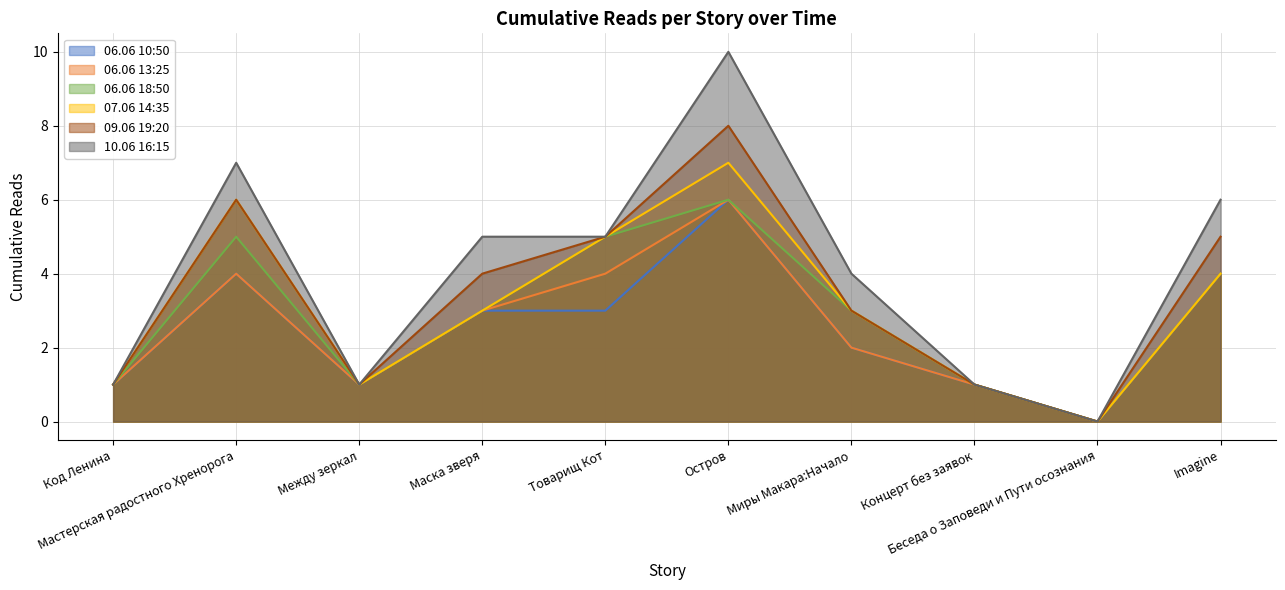

What is the label of the 2nd point from the left?

Мастерская радостного Хренорога